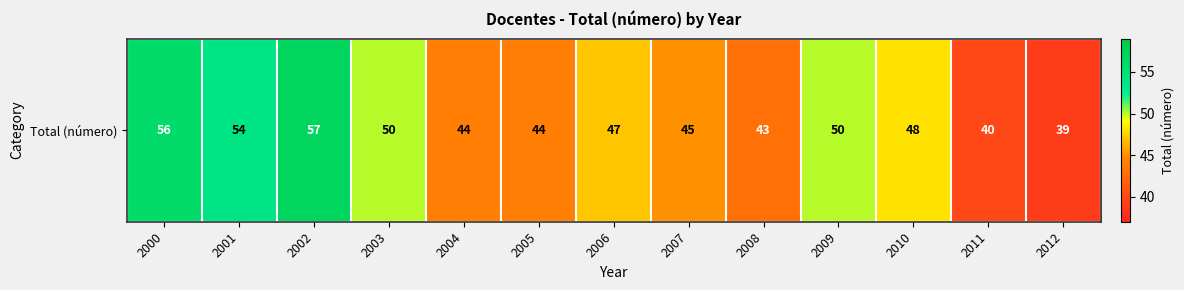

What is the change in value from 2003 to 2007?

-5